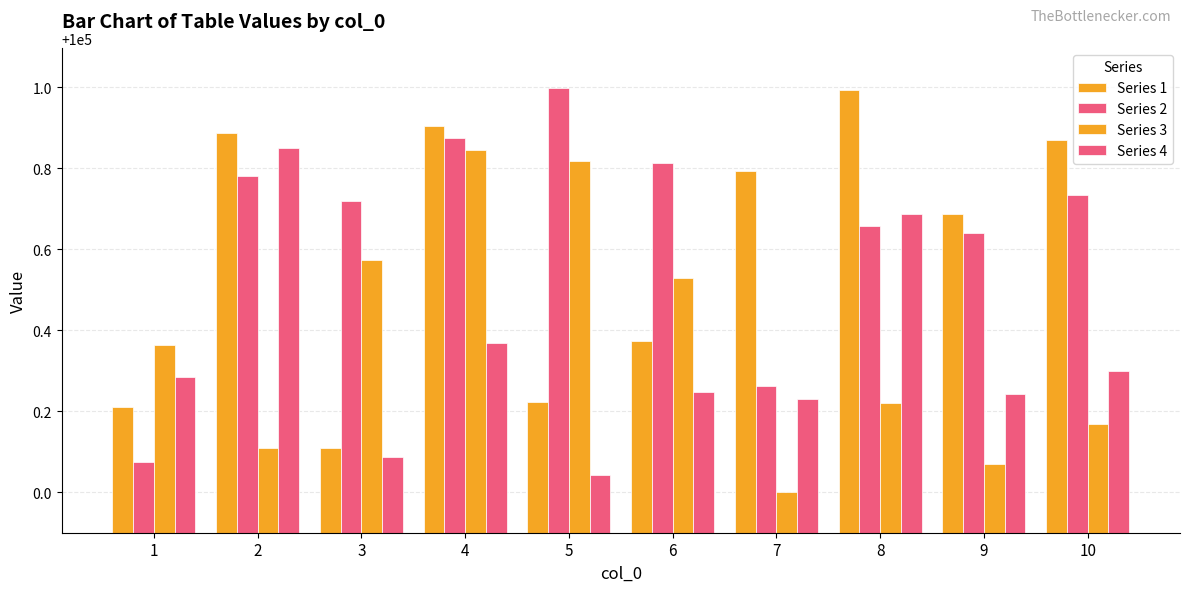

Reading left to right, transcribe all the data shown in this chart.

Series 1: 1=100000.2	2=100000.9	3=100000.1	4=100000.9	5=100000.2	6=100000.4	7=100000.8	8=100001.0	9=100000.7	10=100000.9
Series 2: 1=100000.1	2=100000.8	3=100000.7	4=100000.9	5=100001.0	6=100000.8	7=100000.3	8=100000.7	9=100000.6	10=100000.7
Series 3: 1=100000.4	2=100000.1	3=100000.6	4=100000.8	5=100000.8	6=100000.5	7=100000.0	8=100000.2	9=100000.1	10=100000.2
Series 4: 1=100000.3	2=100000.9	3=100000.1	4=100000.4	5=100000.0	6=100000.2	7=100000.2	8=100000.7	9=100000.2	10=100000.3